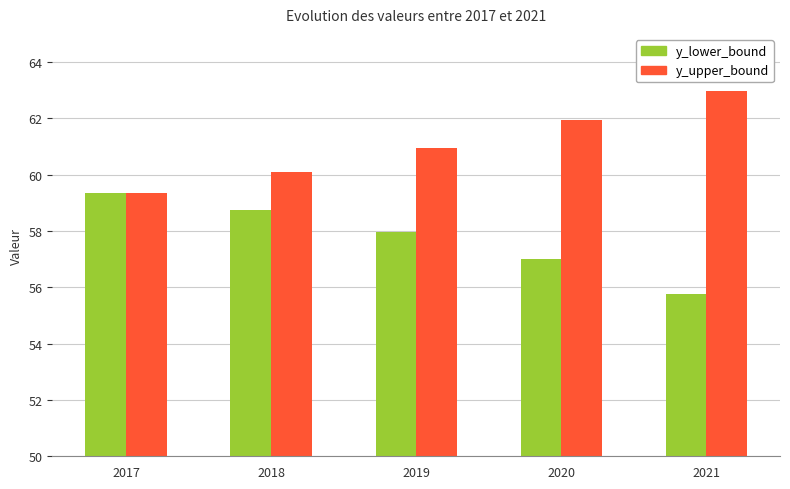

Read the y_lower_bound value at 2019.

58.0